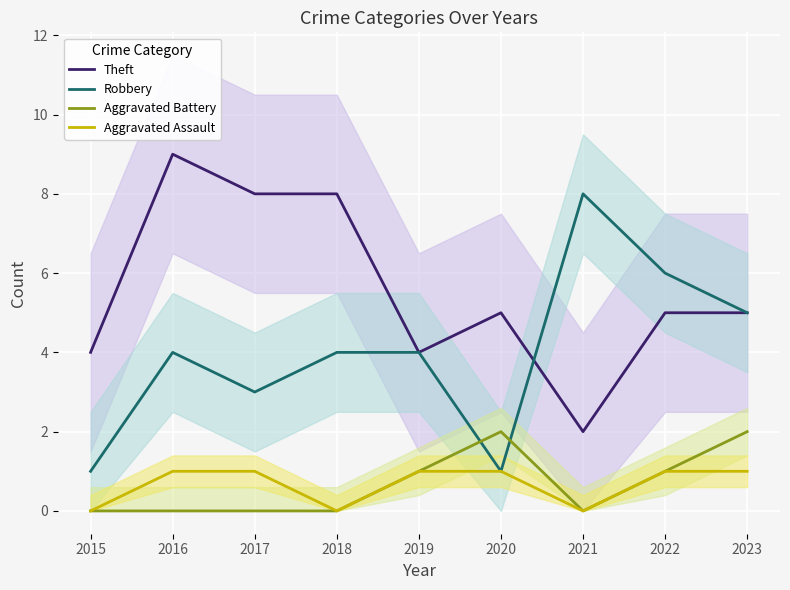

In Theft, how many points are lower than both neighbors (excluding endpoints)?

2